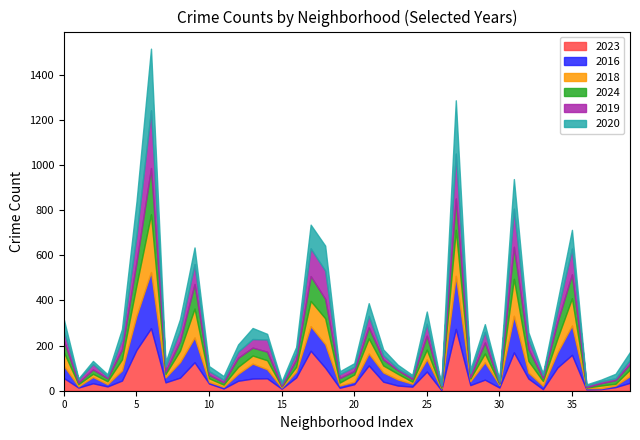

In 2016, how many points are lower than both neighbors (excluding endpoints)?

11